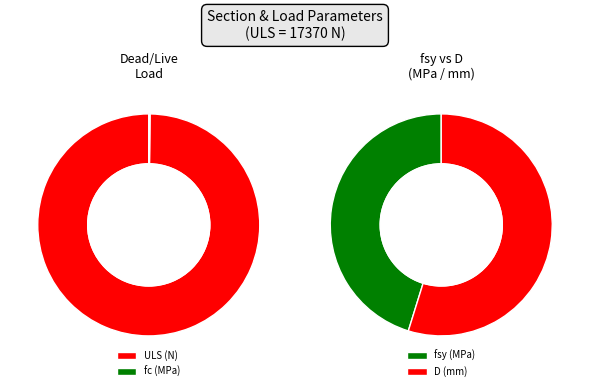

To the nearest percent, what is the difference between the largest and smallest slice percentages?

98%